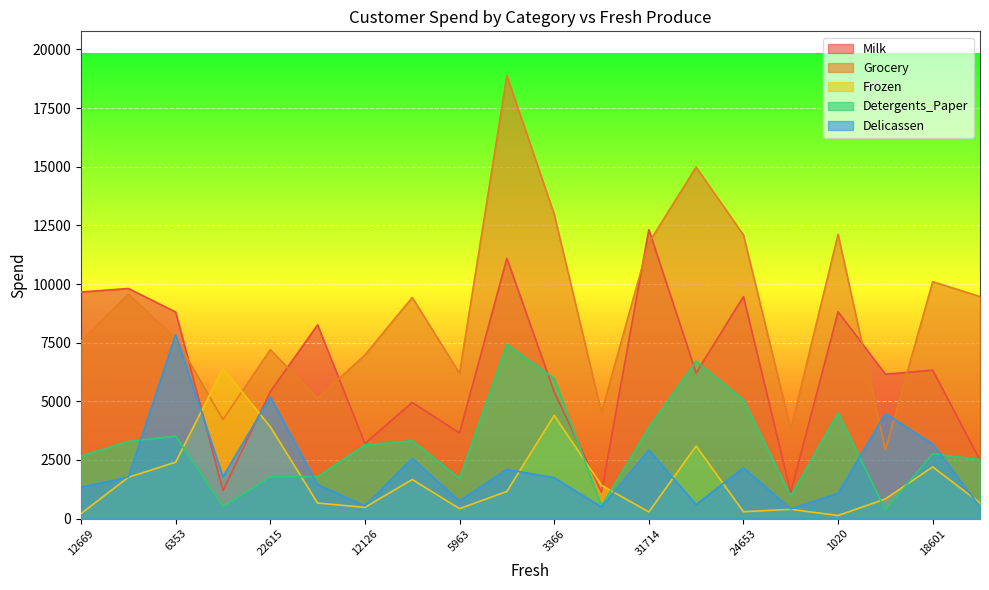

At which category does Detergents_Paper reach its first local peak?

6353